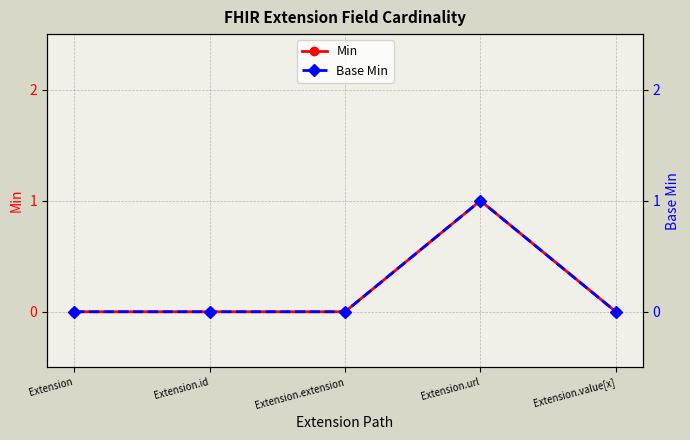

Does the chart have visible grid lines?

Yes